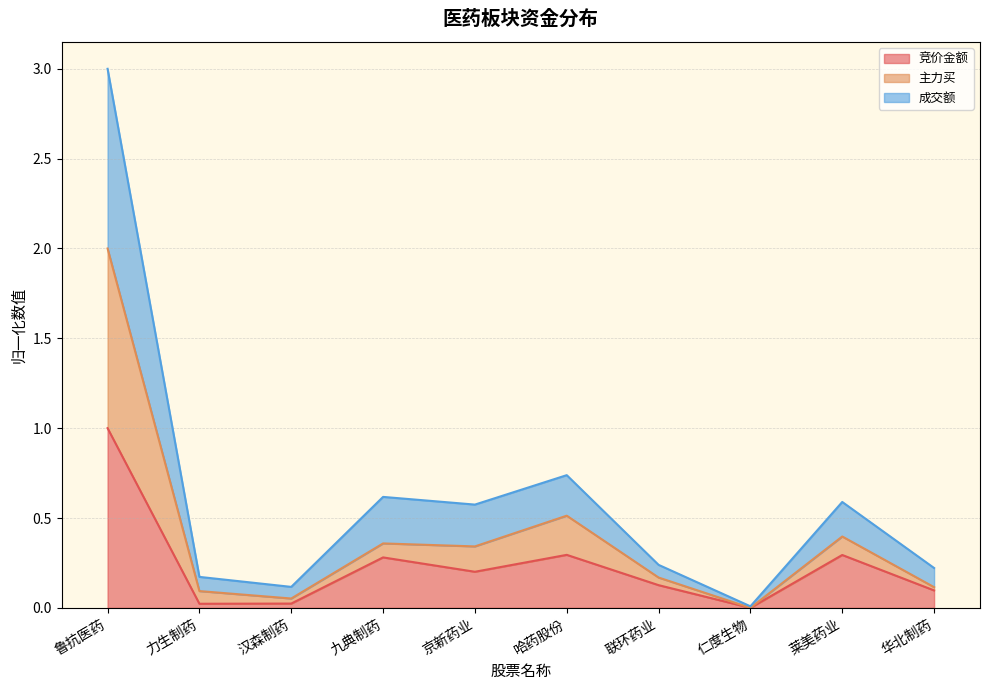

Reading right to left, extract all data points from this chart.

竞价金额: 华北制药=0.1	莱美药业=0.3	仁度生物=0.0	联环药业=0.1	哈药股份=0.3	京新药业=0.2	九典制药=0.3	汉森制药=0.0	力生制药=0.0	鲁抗医药=1.0
主力买: 华北制药=0.1	莱美药业=0.4	仁度生物=0.0	联环药业=0.2	哈药股份=0.5	京新药业=0.3	九典制药=0.4	汉森制药=0.1	力生制药=0.1	鲁抗医药=2.0
成交额: 华北制药=0.2	莱美药业=0.6	仁度生物=0.0	联环药业=0.2	哈药股份=0.7	京新药业=0.6	九典制药=0.6	汉森制药=0.1	力生制药=0.2	鲁抗医药=3.0